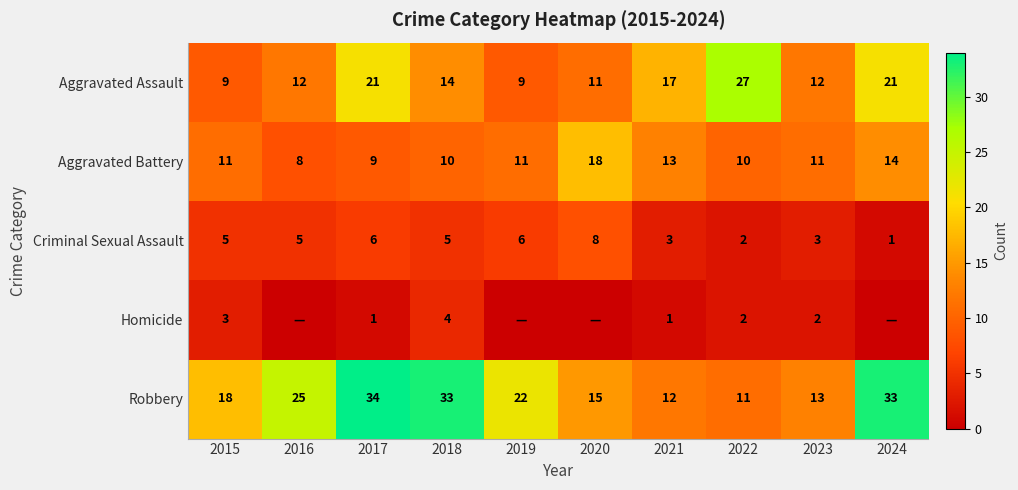

True or false: Robbery has a value of 11 at 2022.

True